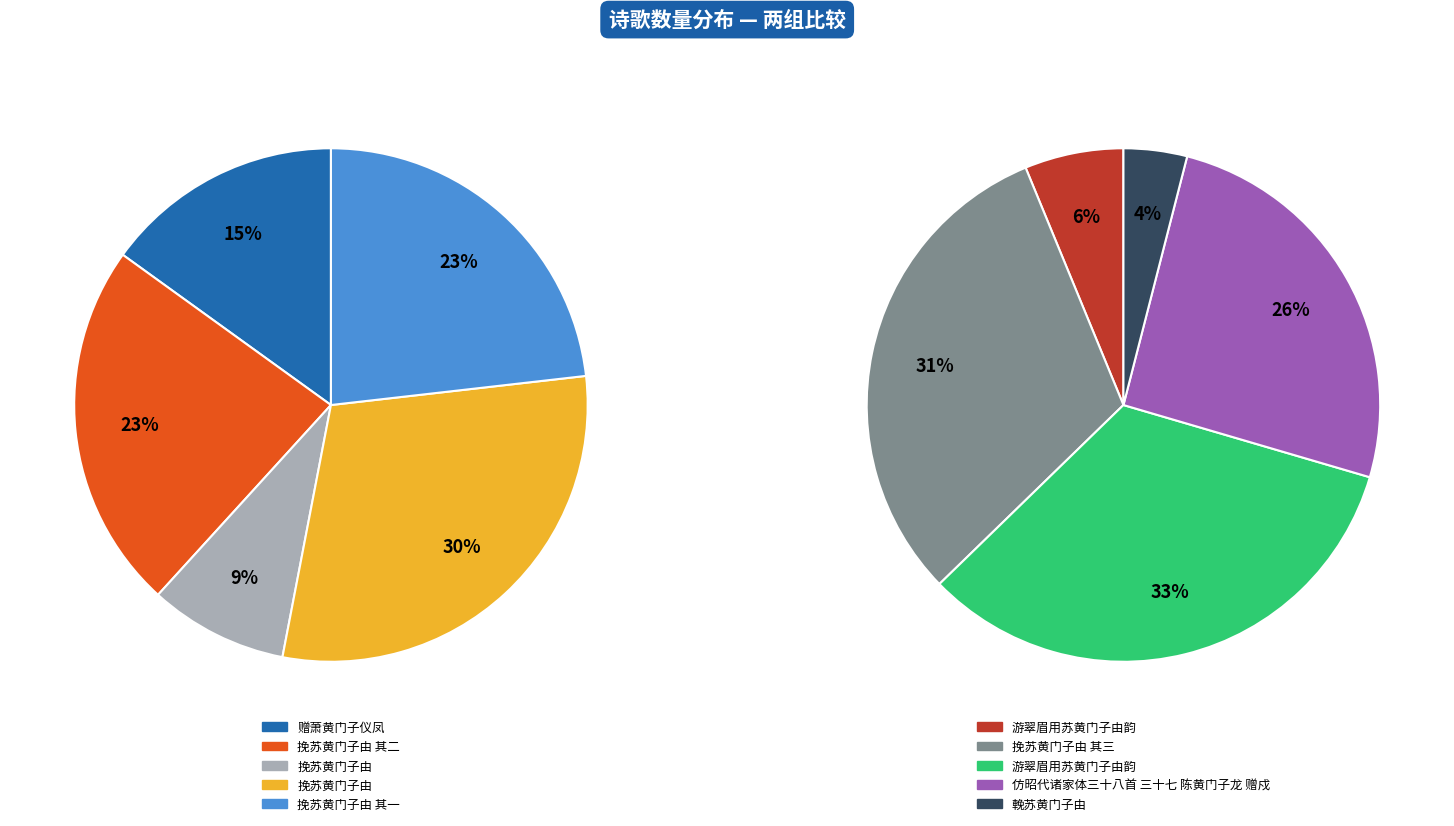

Which category has the smallest portion of the pie?

輓苏黄门子由